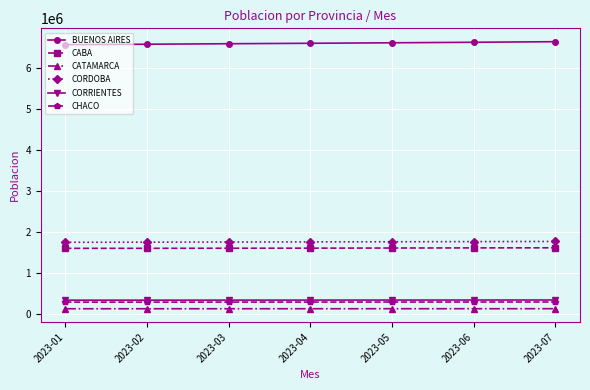

How many lines are shown in the chart?

6